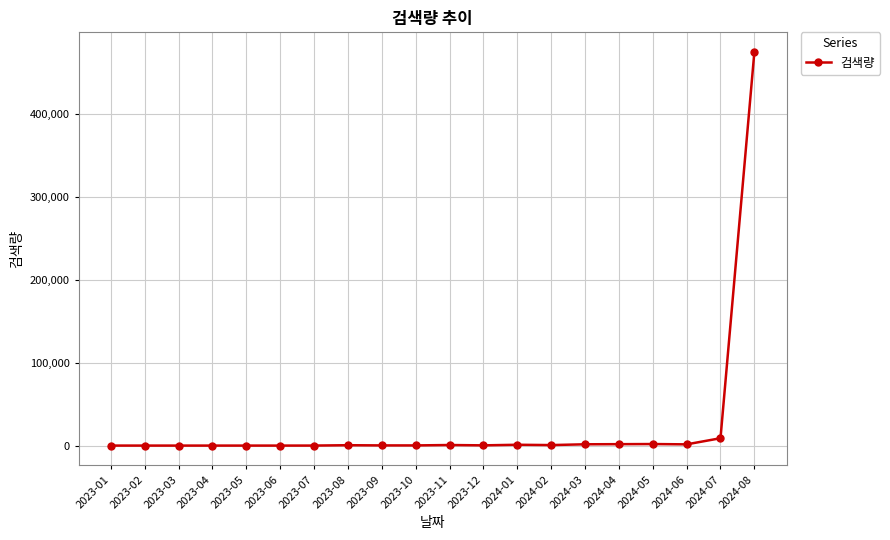

What position from the left is 2023-11?

11